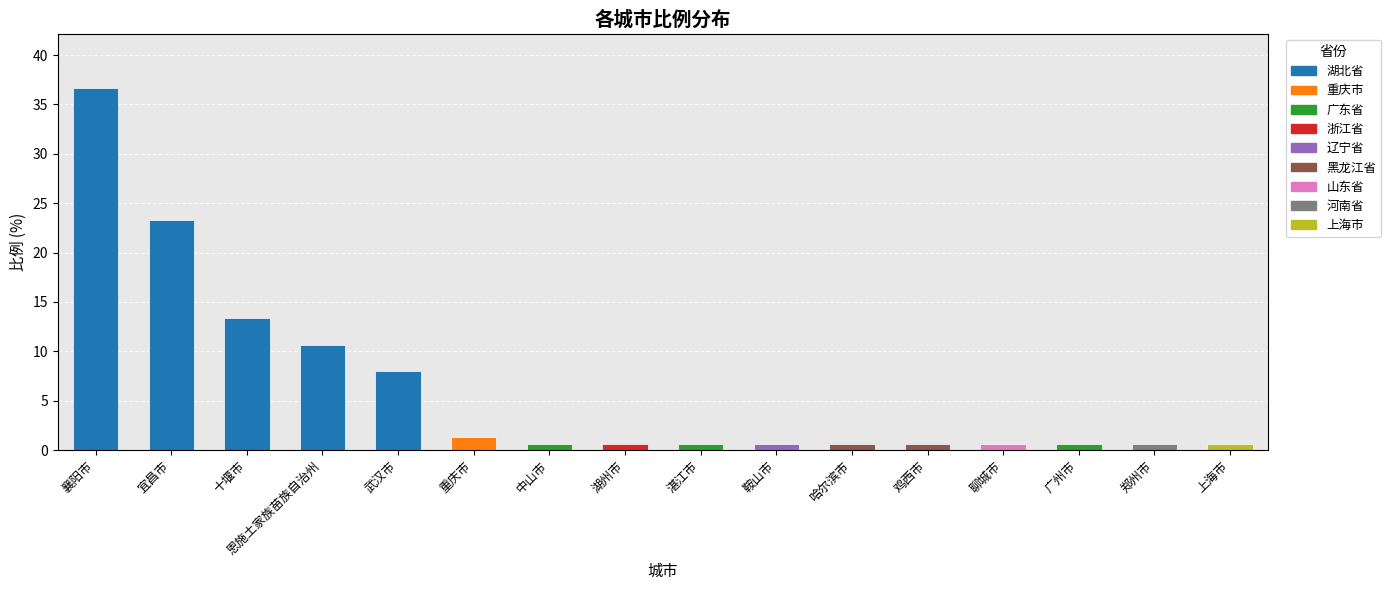

How many bars are there in total?

16